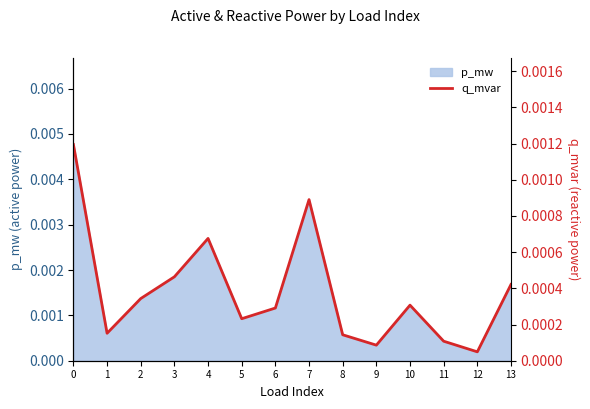

At which label is p_mw closest to 0?

12